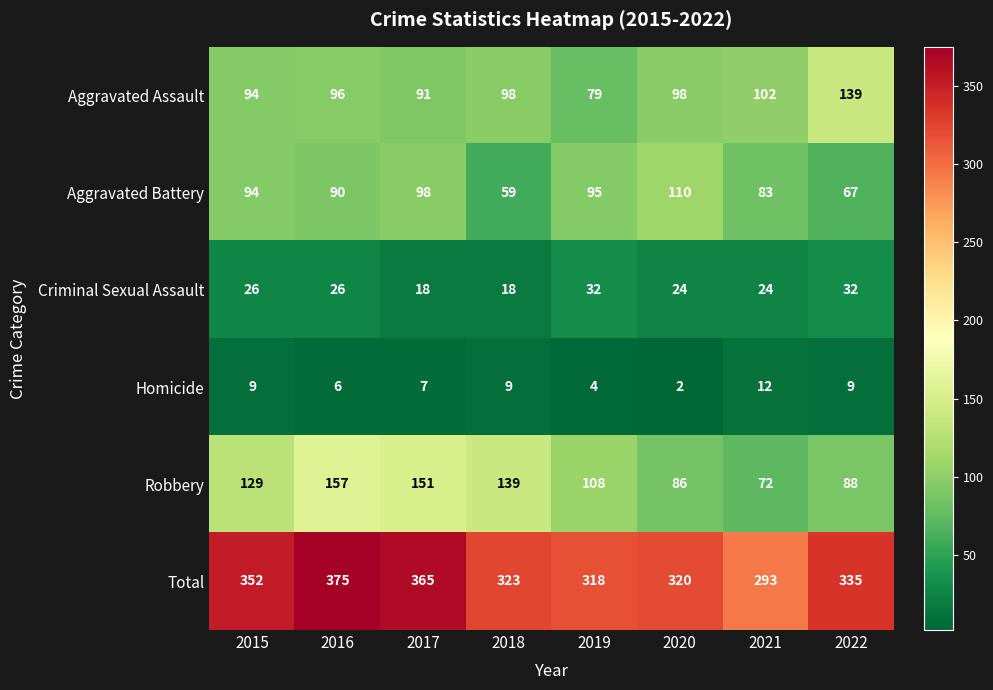

The value of Total at 2018 is 530. True or false?

False